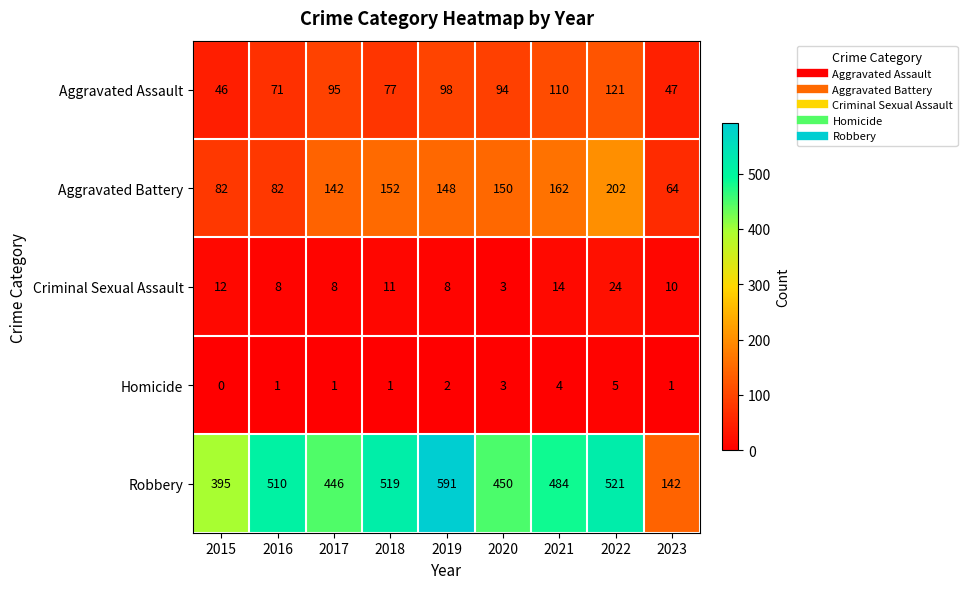

Which series has the largest total across all categories?

Robbery